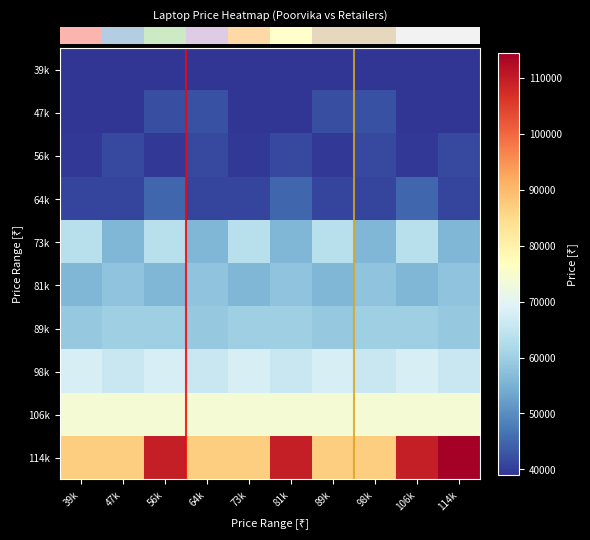

At which category is the sum across all series the highest?

56k